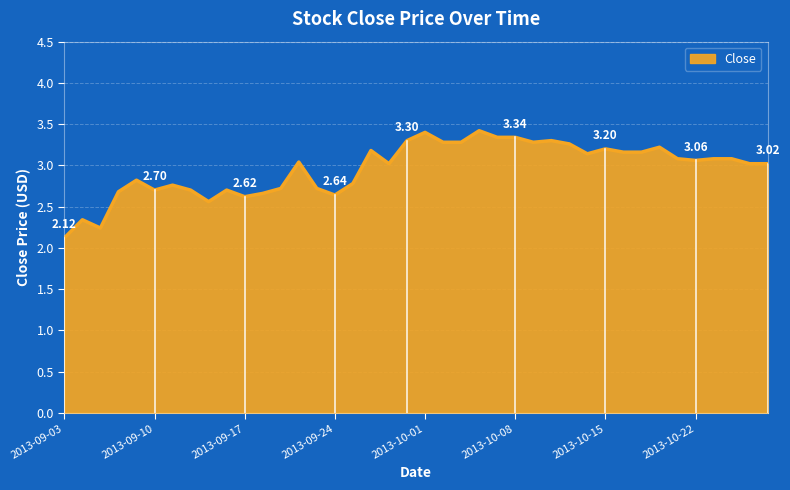

Which label corresponds to the smallest value in the chart?

2013-09-03